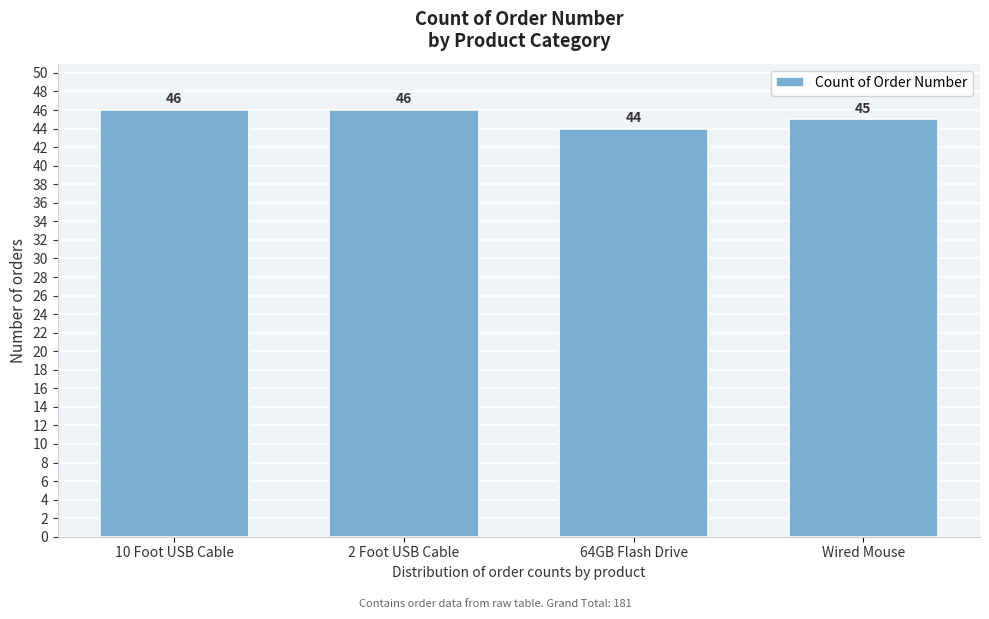

Reading right to left, list all the values displayed in this chart.

45	44	46	46